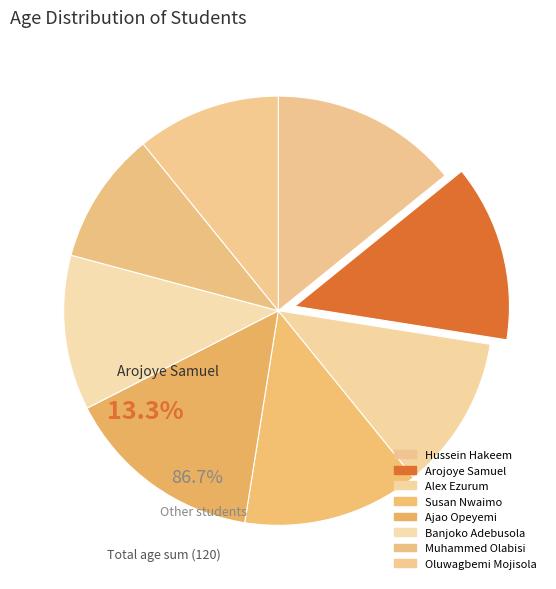

Between Ajao Opeyemi and Susan Nwaimo, which is larger?

Ajao Opeyemi